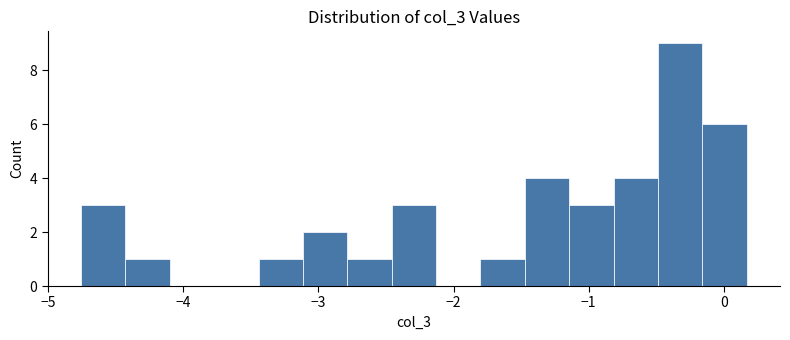

Read against the x-axis, roughly where is the centre of the tallest bar?

-0.3